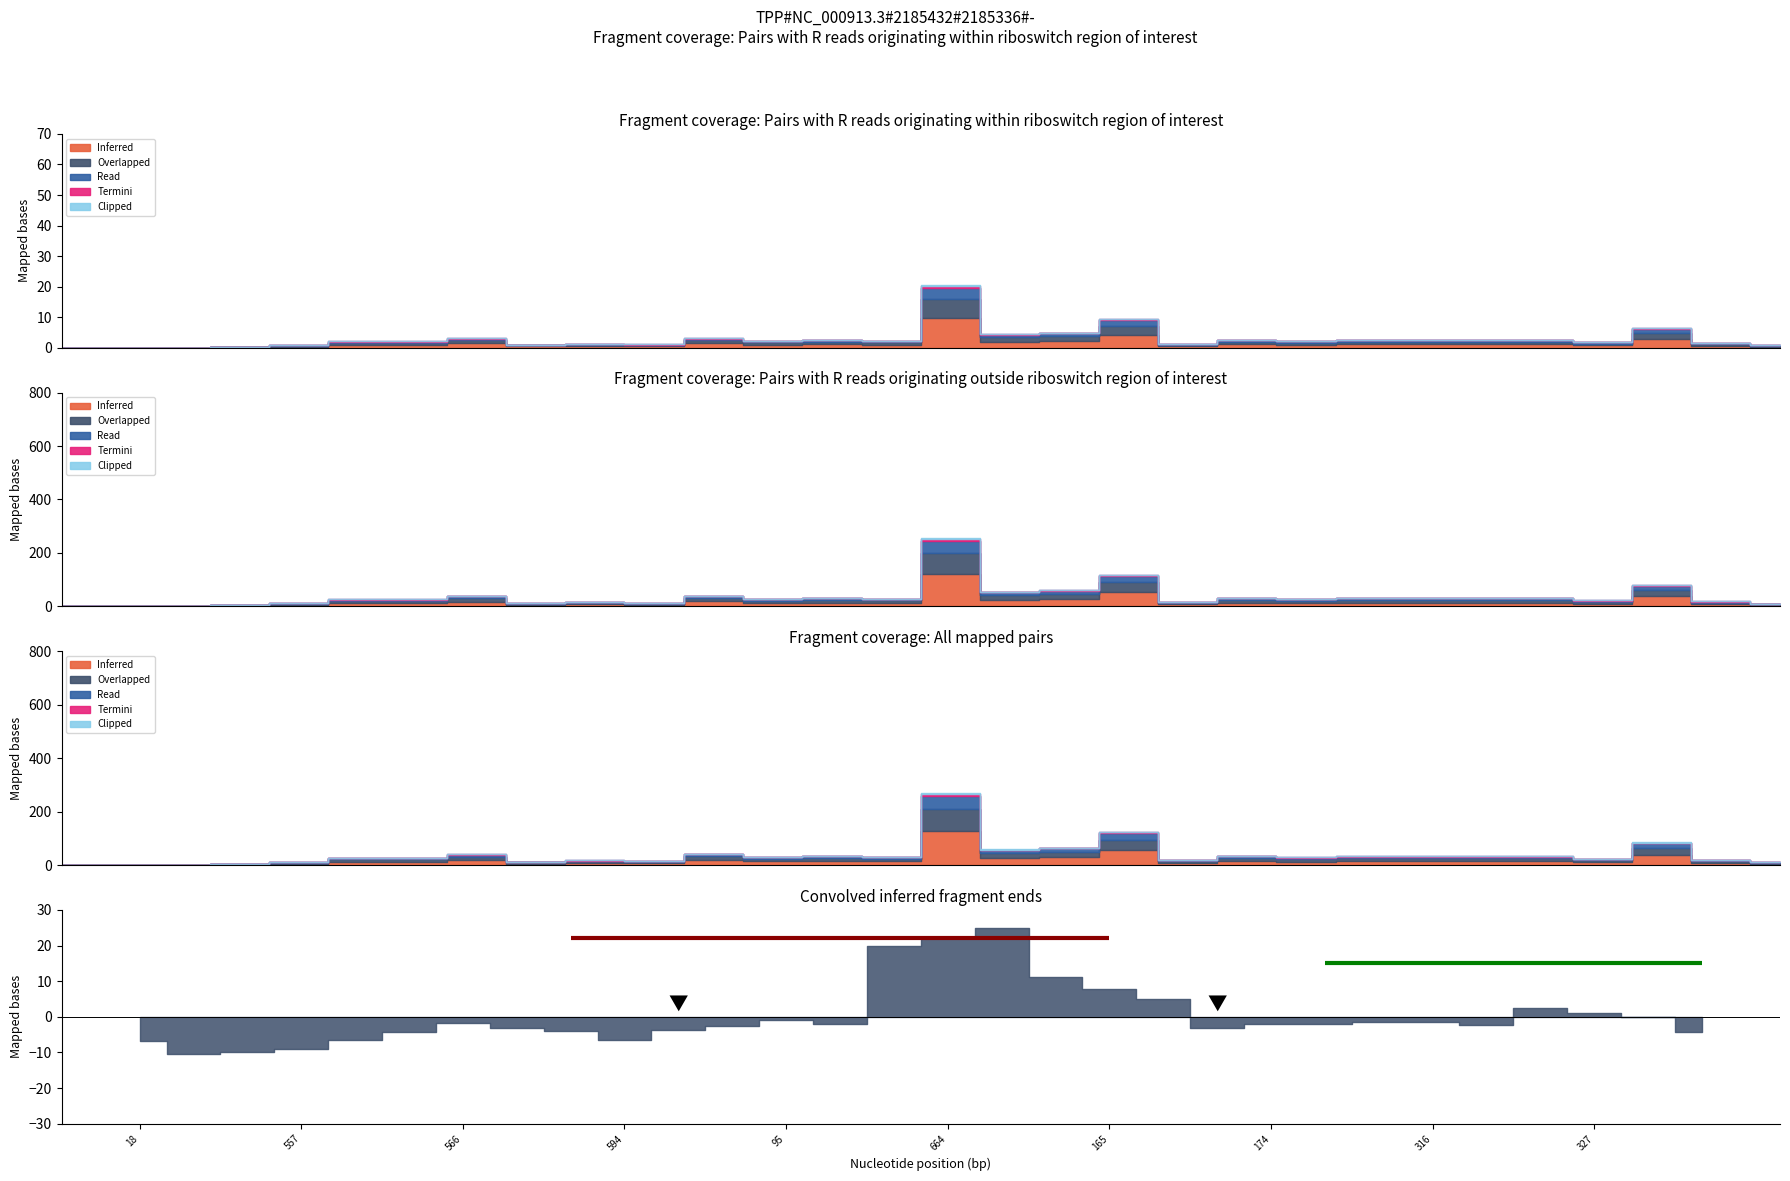

At which category is the sum across all series the highest?

664